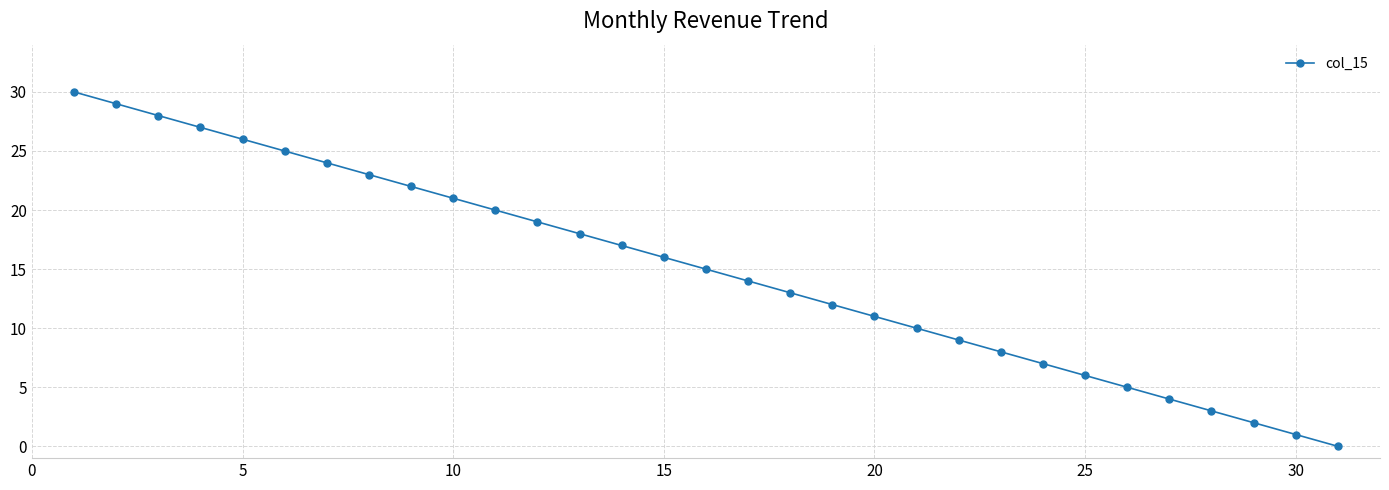

True or false: the data has more than 1 interior local peaks.

False